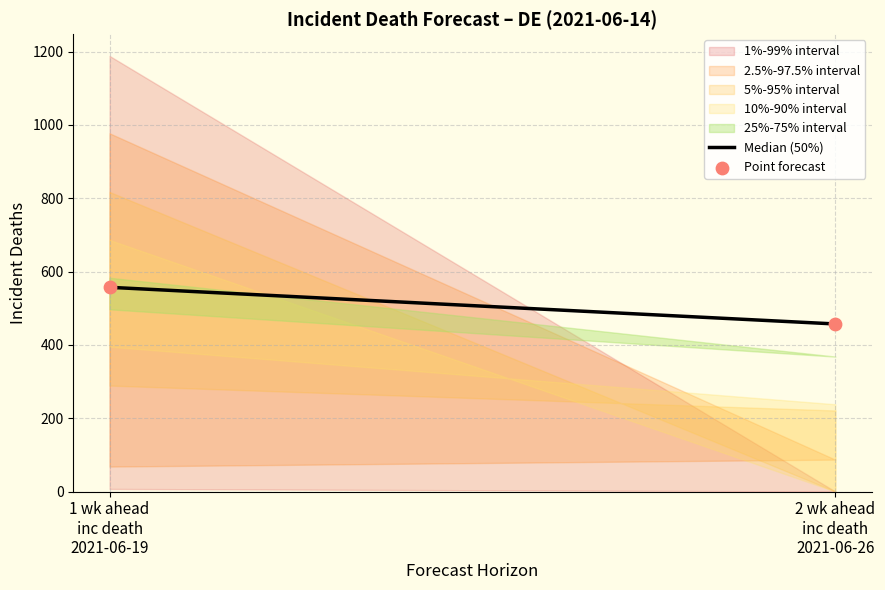

What is the average Y value?

507